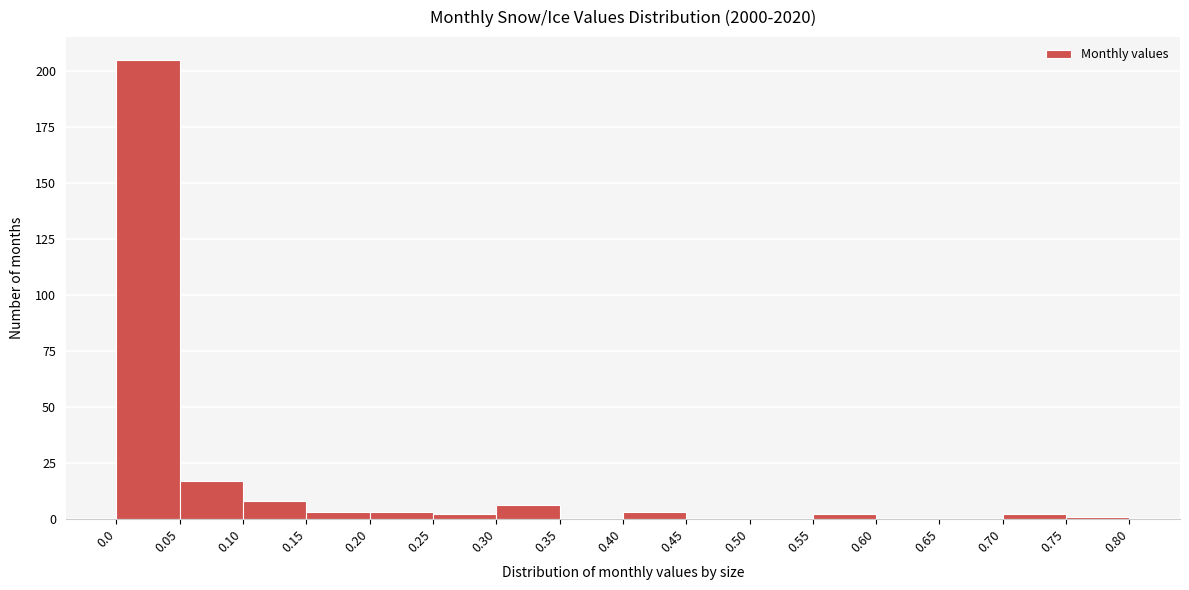

Reading left to right, list every bar in this chart as the range it spans on the x-axis followed by its height. The values are not printed on the chart, so give them approximately, as read against the axis.

0.0 to 0.05: 205
0.05 to 0.10: 15
0.10 to 0.15: 10
0.15 to 0.20: under 5
0.20 to 0.25: under 5
0.25 to 0.30: under 5
0.30 to 0.35: 5
0.35 to 0.40: 0
0.40 to 0.45: under 5
0.45 to 0.50: 0
0.50 to 0.55: 0
0.55 to 0.60: under 5
0.60 to 0.65: 0
0.65 to 0.70: 0
0.70 to 0.75: under 5
0.75 to 0.80: under 5